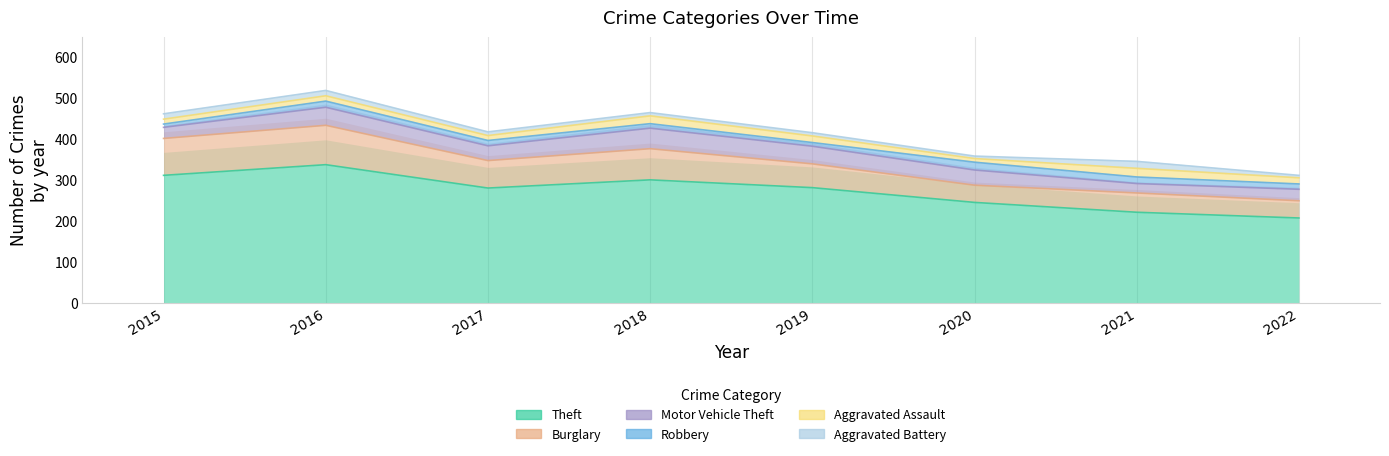

What is the value of the Aggravated Assault point at the 2nd from the left?

13